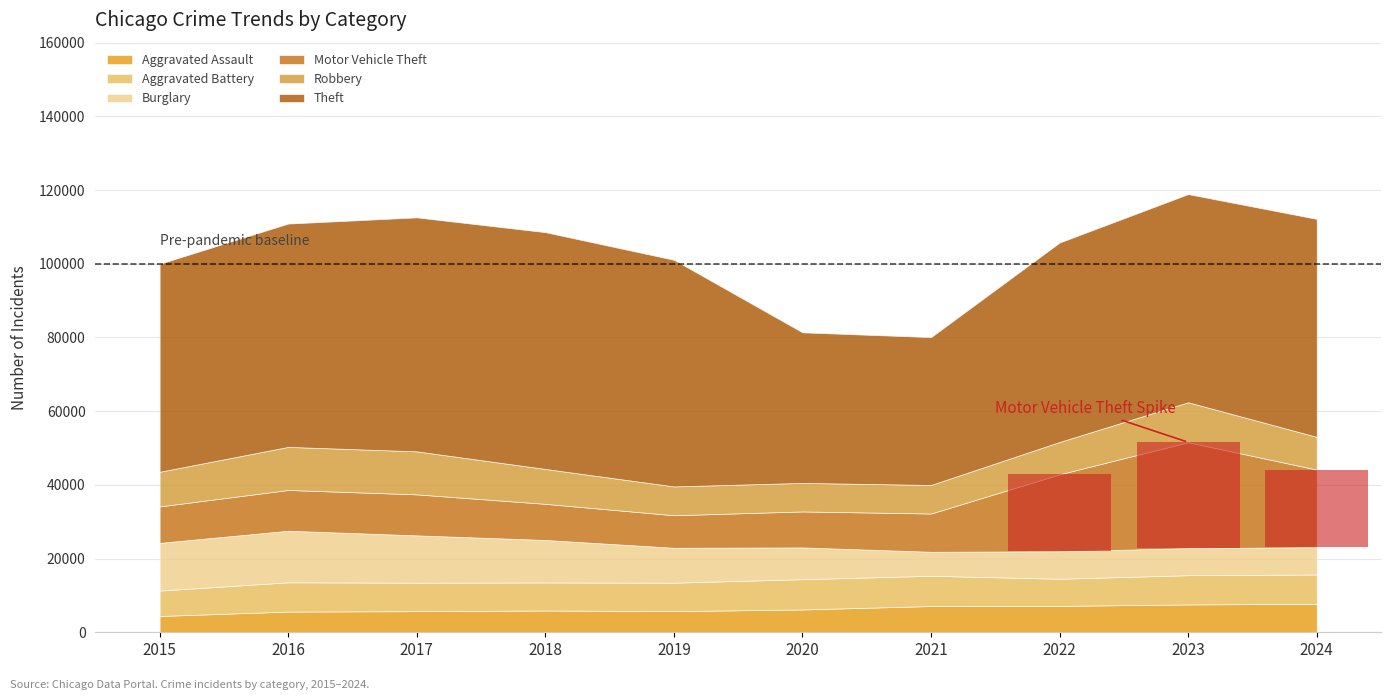

How many data points in Aggravated Assault are less than 6180?

5